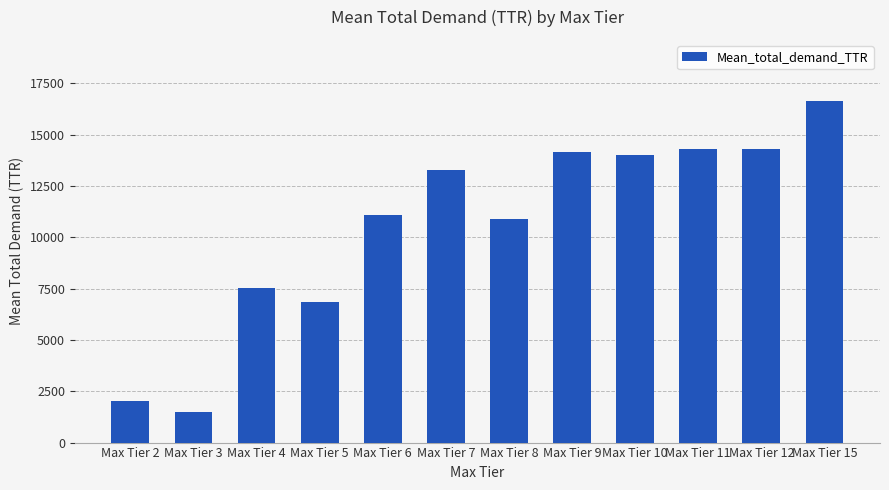

The value at Max Tier 6 is 4266.1. True or false?

False